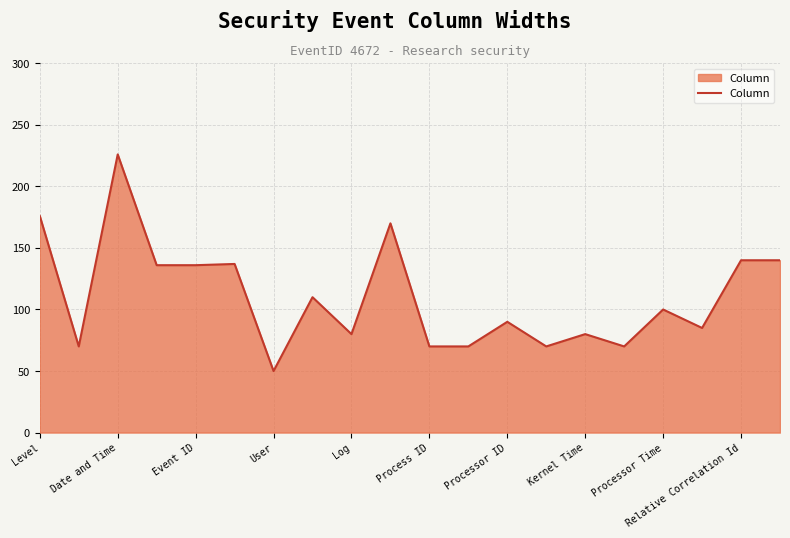

What is the minimum value shown in the chart?

50